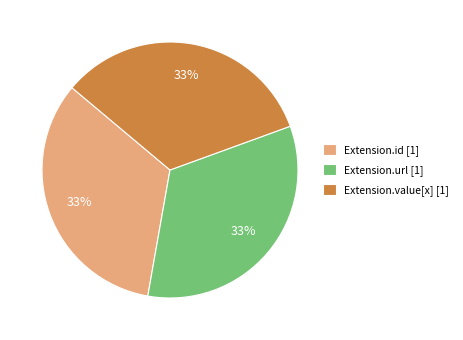

What percentage is the Extension.id [1] slice, to the nearest percent?

33%